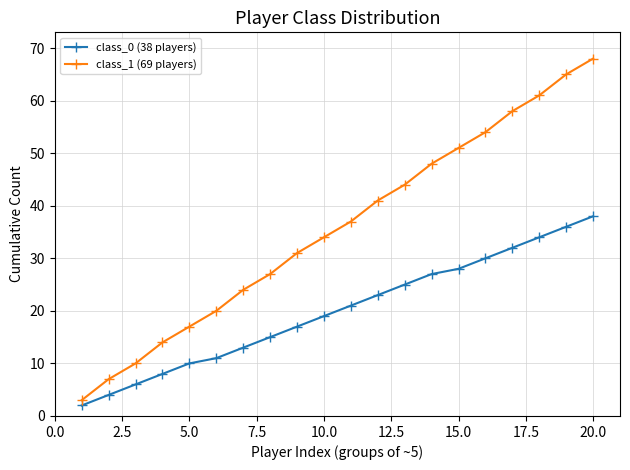

Which series has the largest total across all categories?

class_1 (69 players)